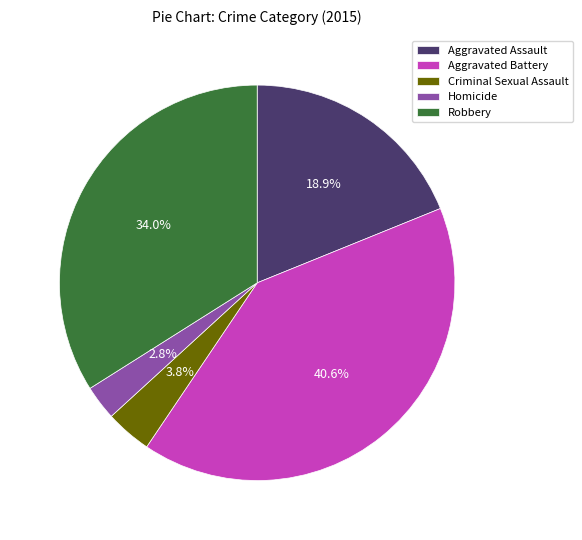

What is the smallest slice in the pie chart?

Homicide